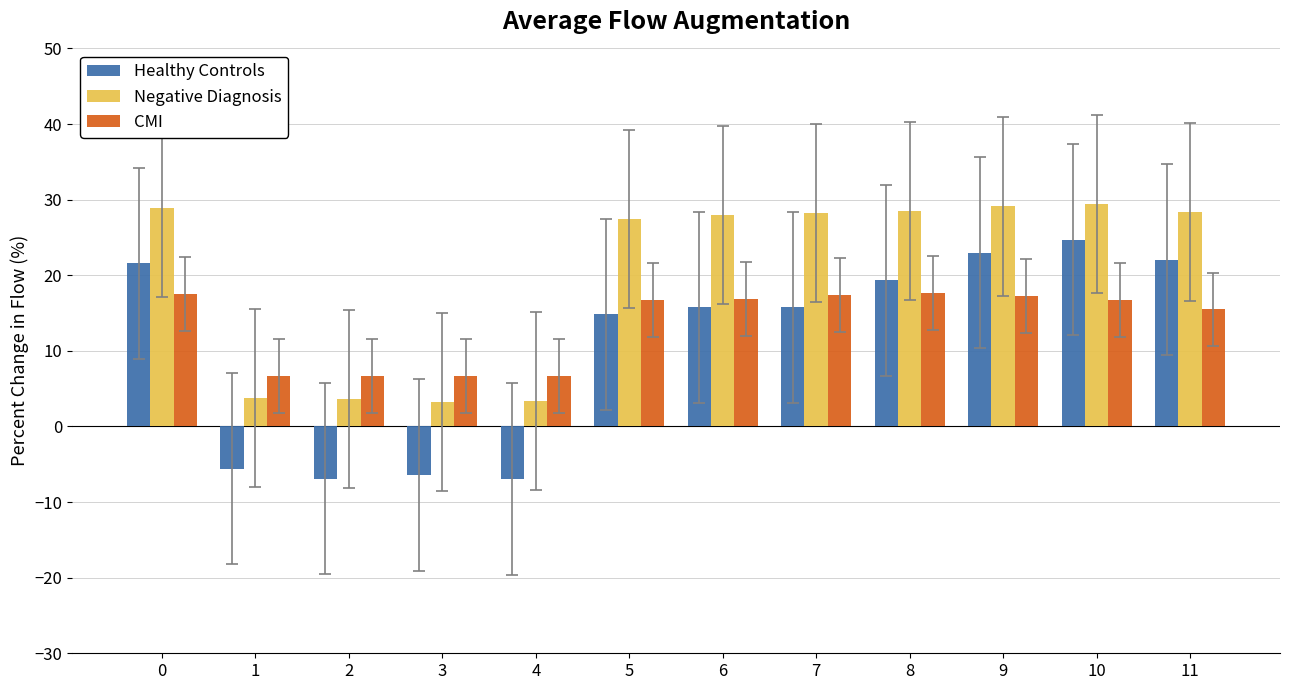

How many series are shown in this chart?

3